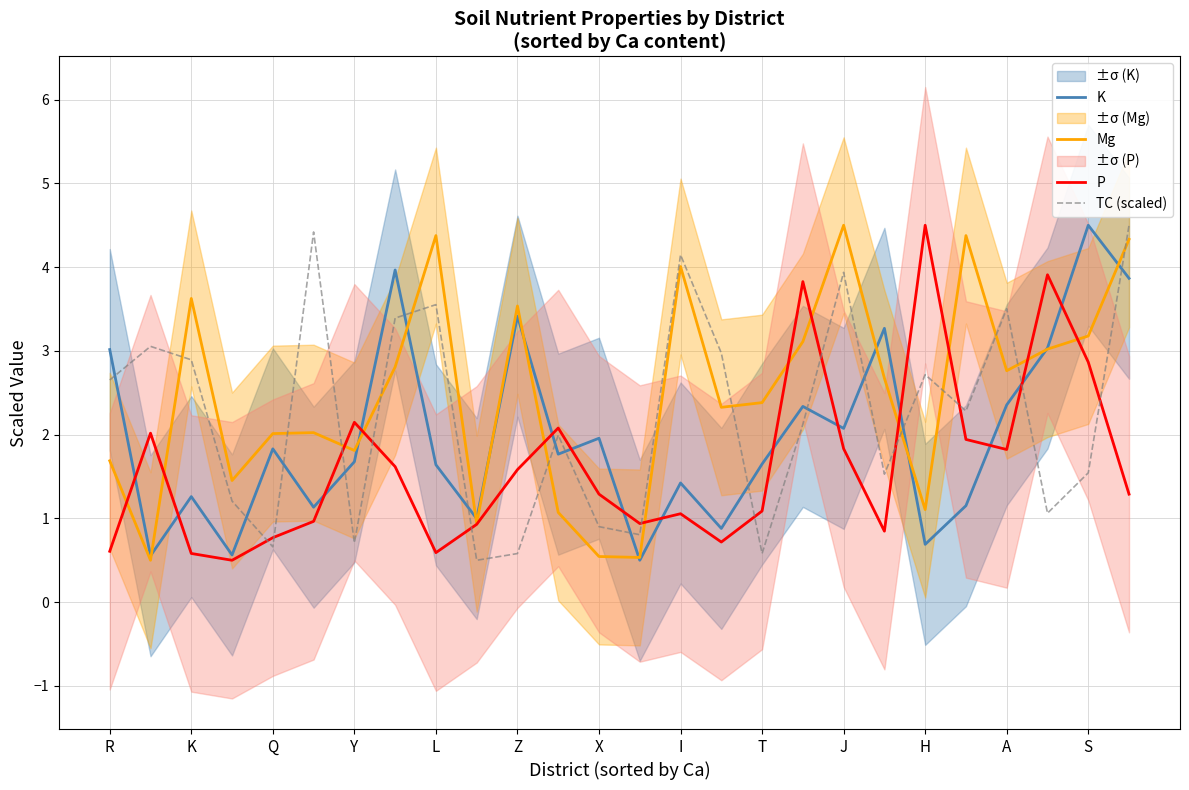

What is the minimum value shown in the chart?

0.5